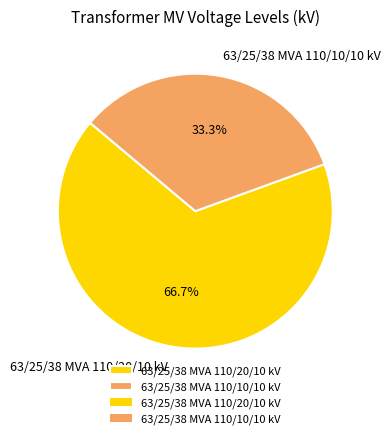

To the nearest percent, what portion does 63/25/38 MVA 110/10/10 kV represent?

33%